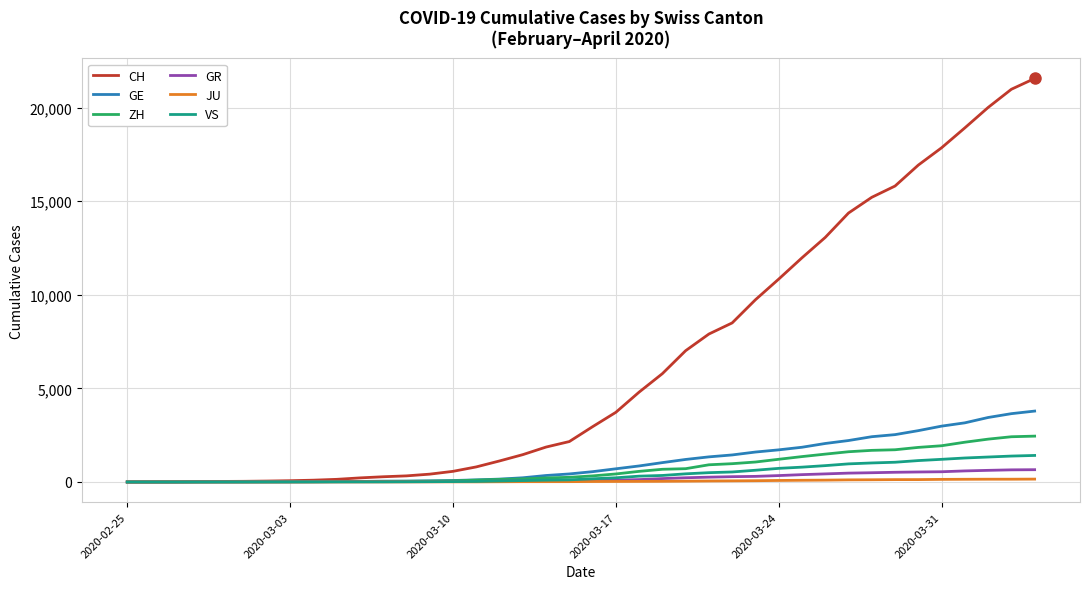

What is the greatest value displayed?

21554